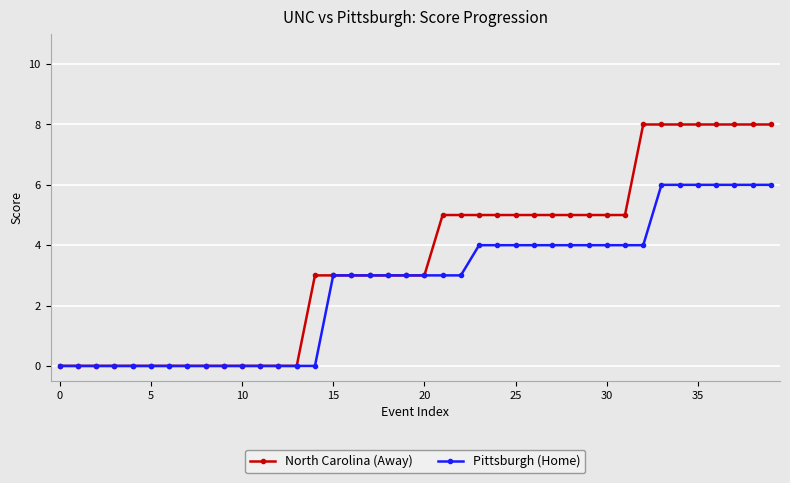

What is the difference between the maximum and second lowest values in the North Carolina (Away) series?

8